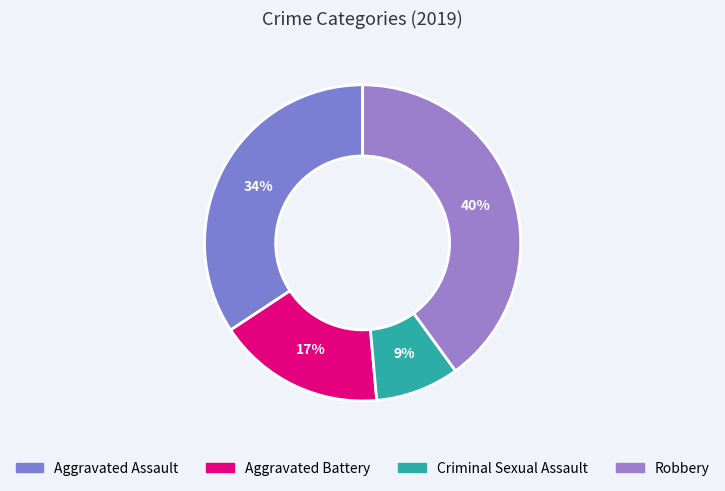

How many slices are in this pie chart?

4